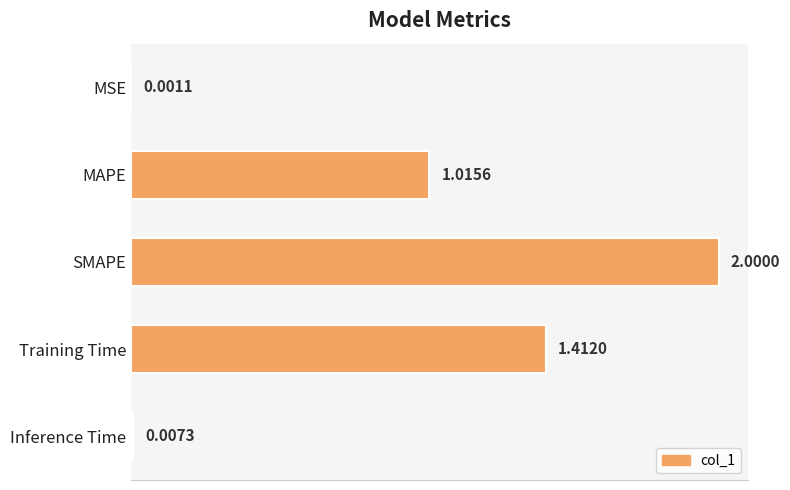

Which category has the highest value across all series?

SMAPE